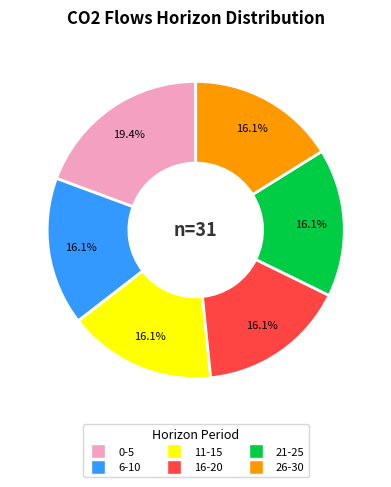

Does any single category account for the majority?

No